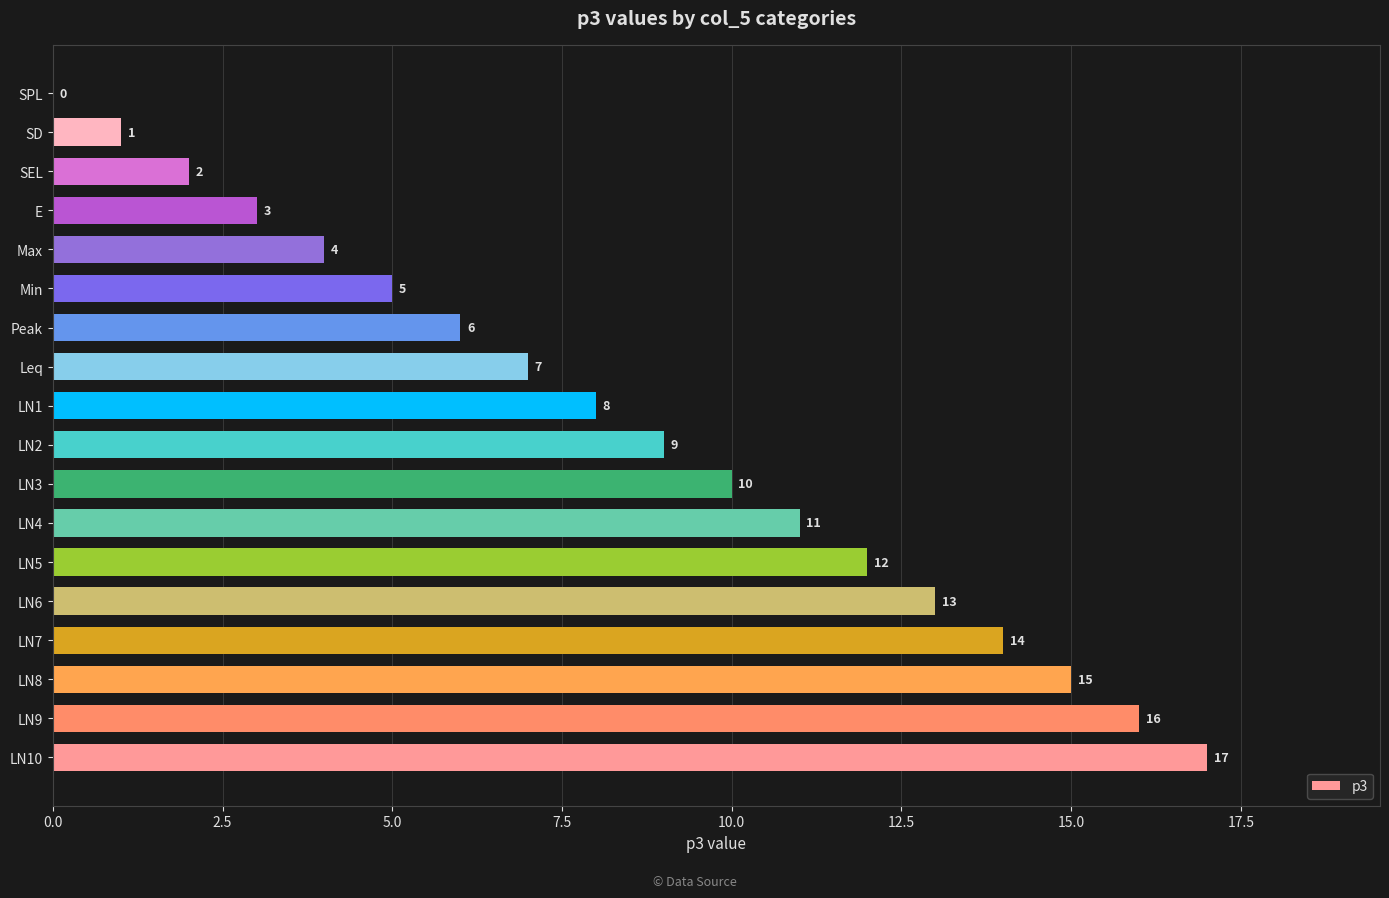

What is the sum of all values?

153